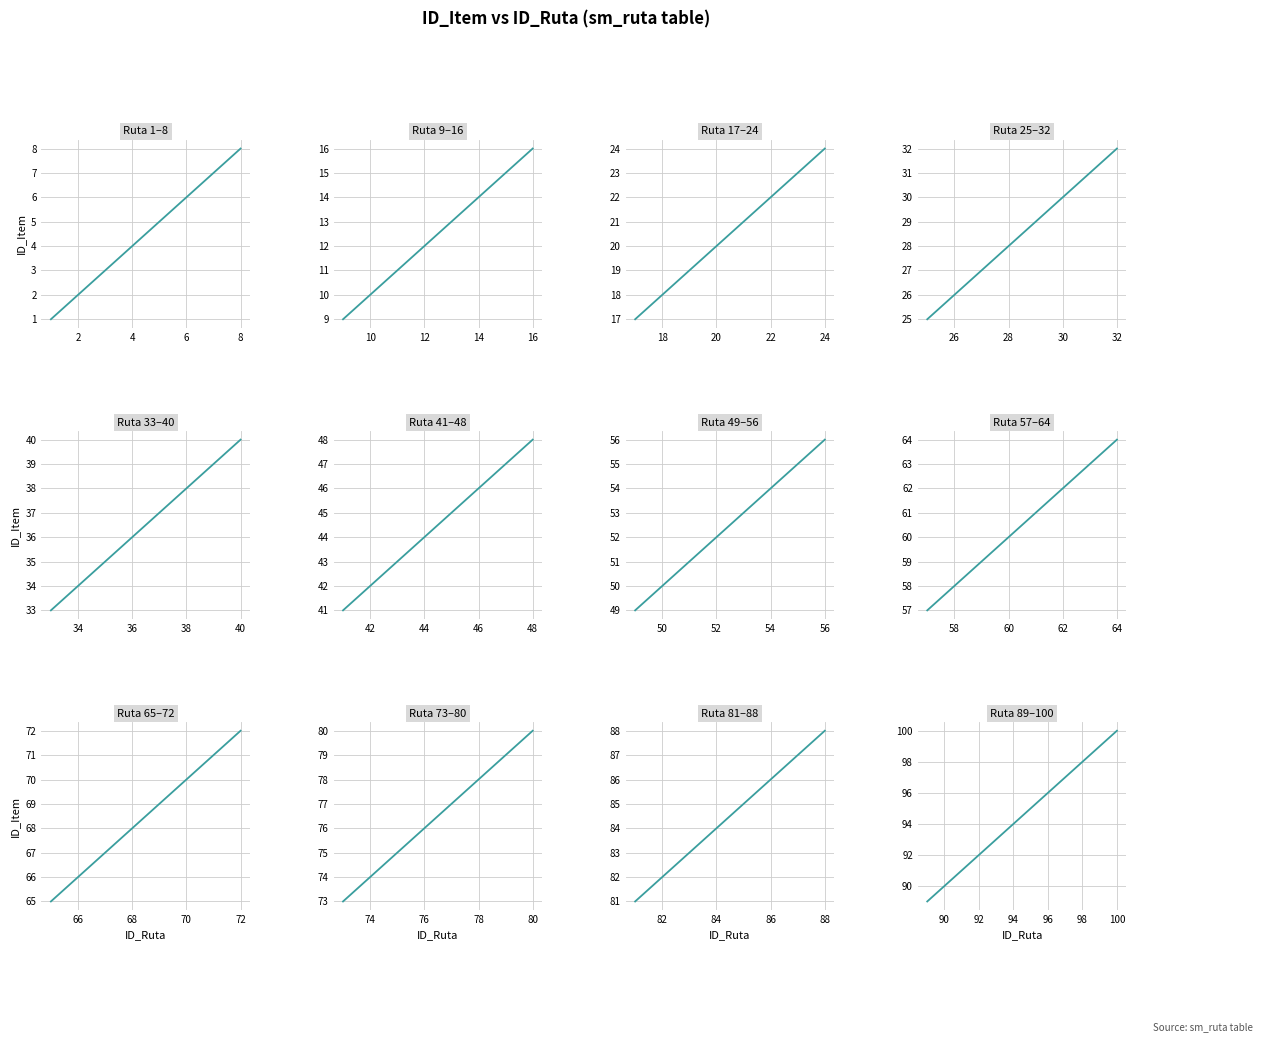

Where does the data first go above 95?

96